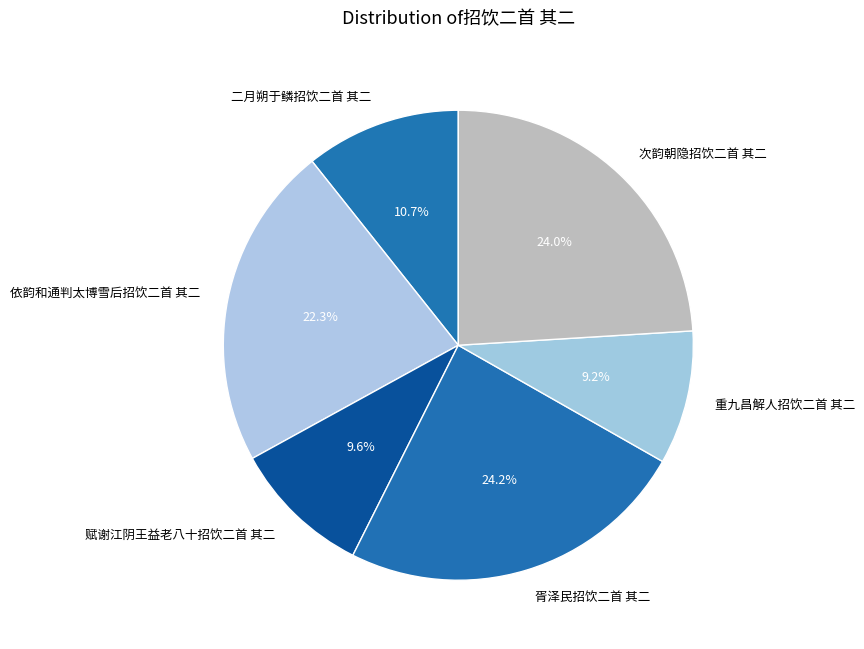

Combined, what portion of the pie is 赋谢江阴王益老八十招饮二首 其二 and 胥泽民招饮二首 其二?

33.8%